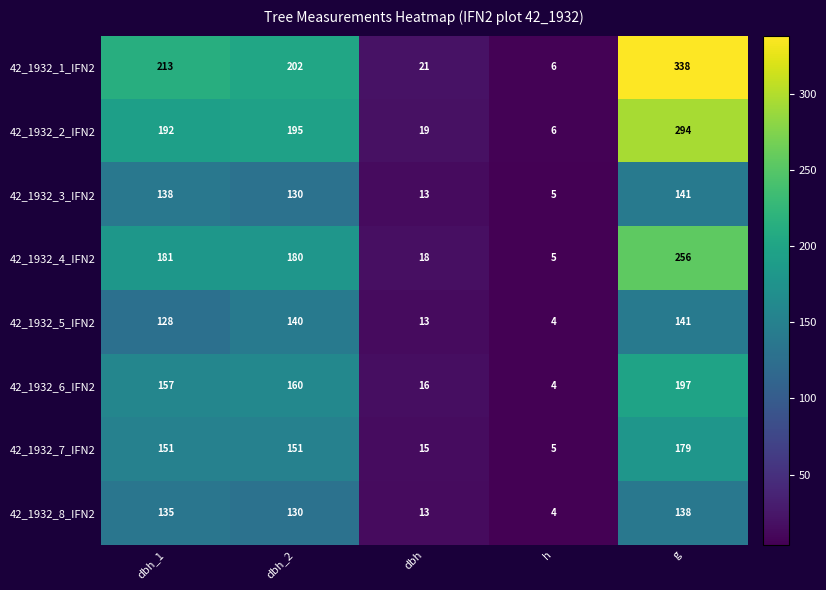

What is the highest value of the 42_1932_6_IFN2 series?

197